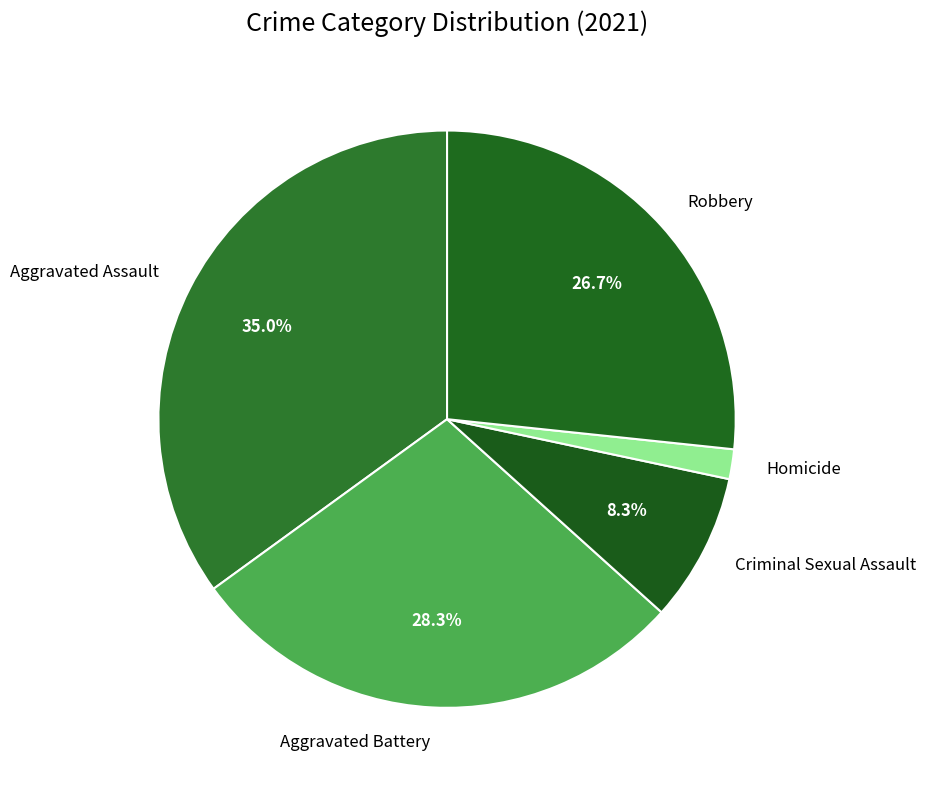

Is there any slice that represents more than half of the pie?

No